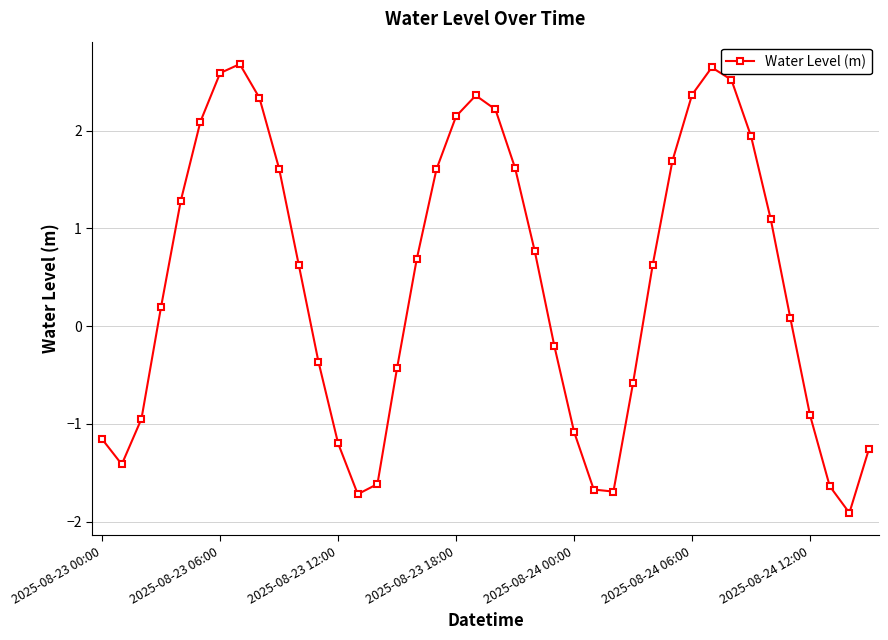

True or false: there are more than 2 points higher than both neighbors.

True